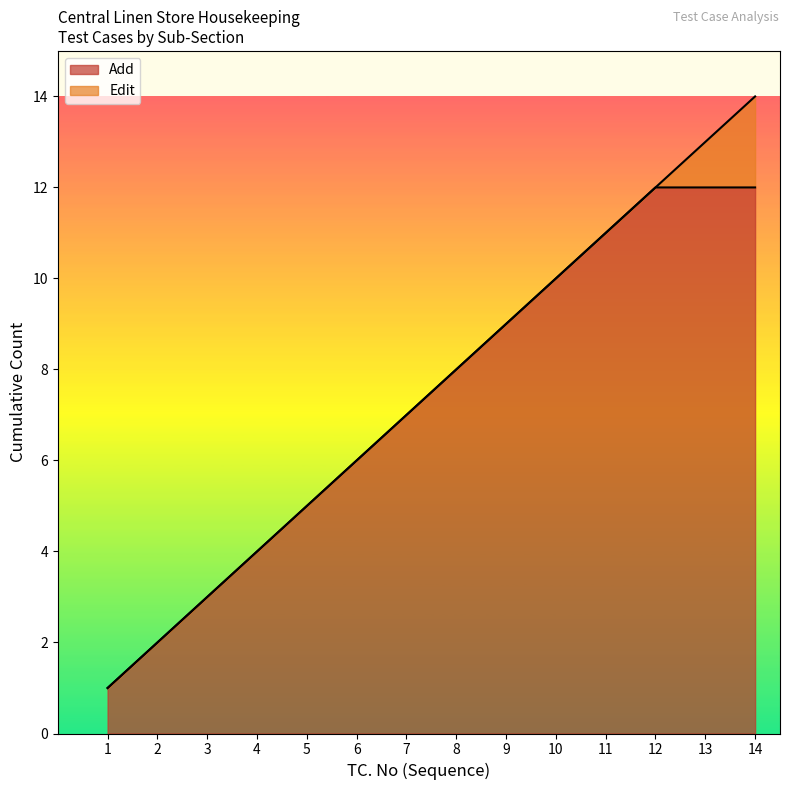

Is it true that Add equals 2 at 1?

False